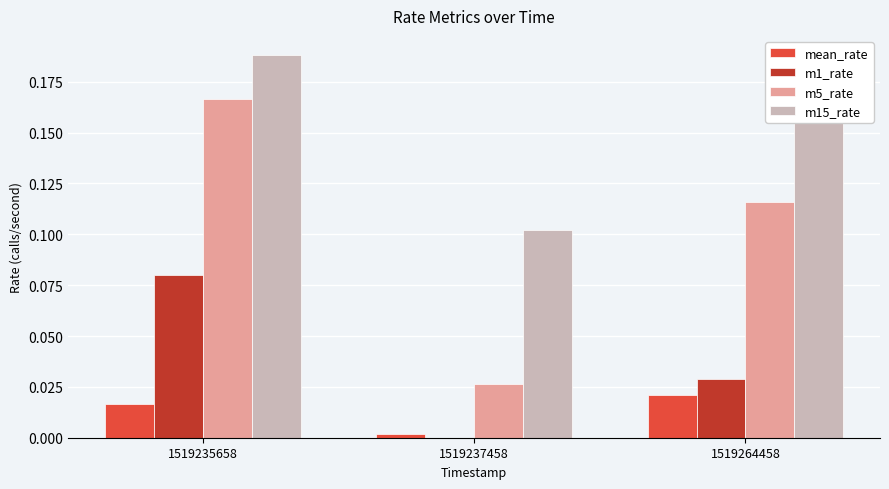

Does the chart contain stacked bars?

No